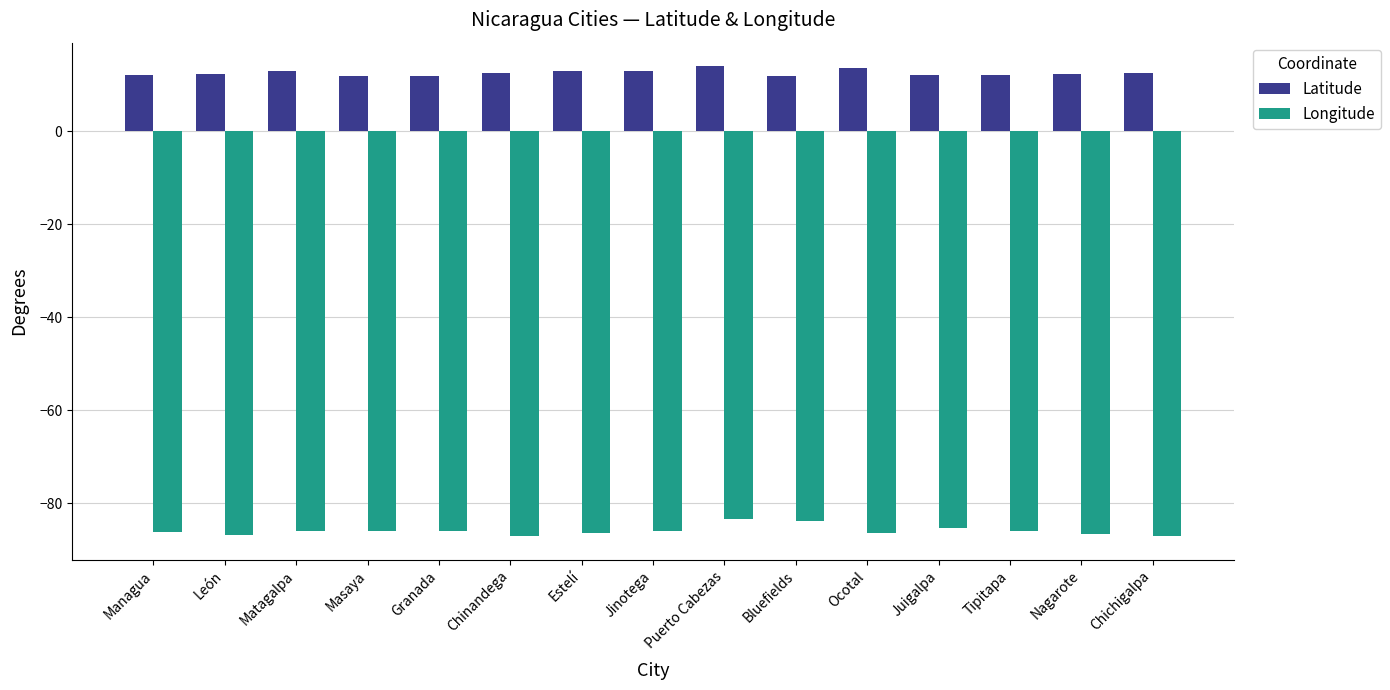

How many data points does each series have?

15